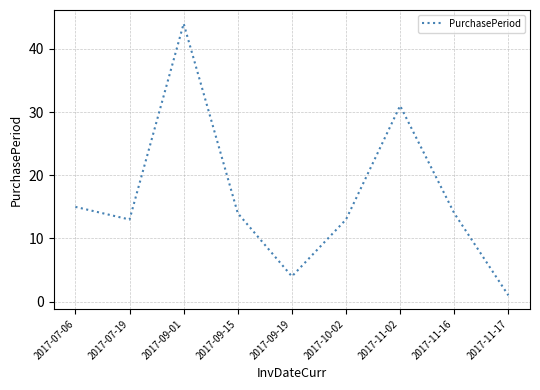

Is it true that the value at 2017-11-17 is 1?

True